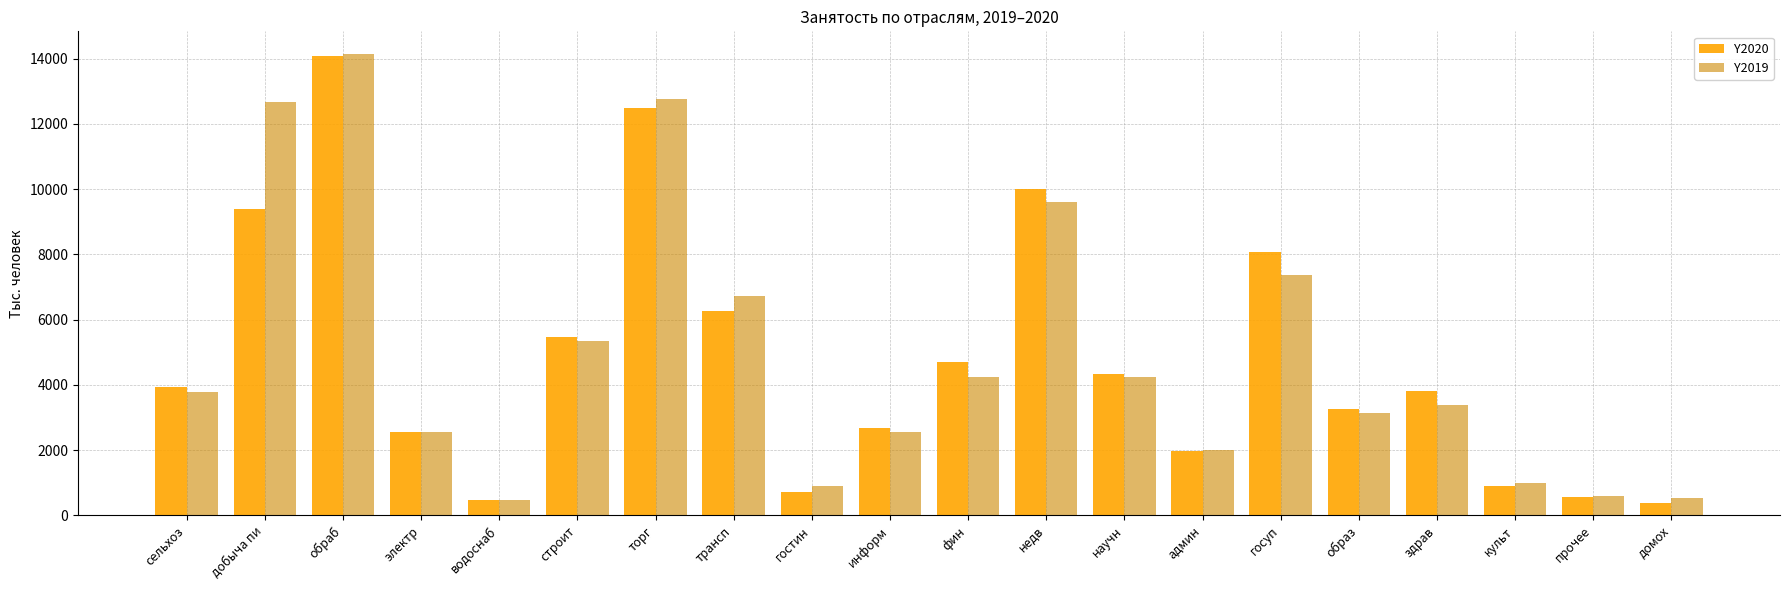

At which label is Y2020 closest to 7231?

госуп